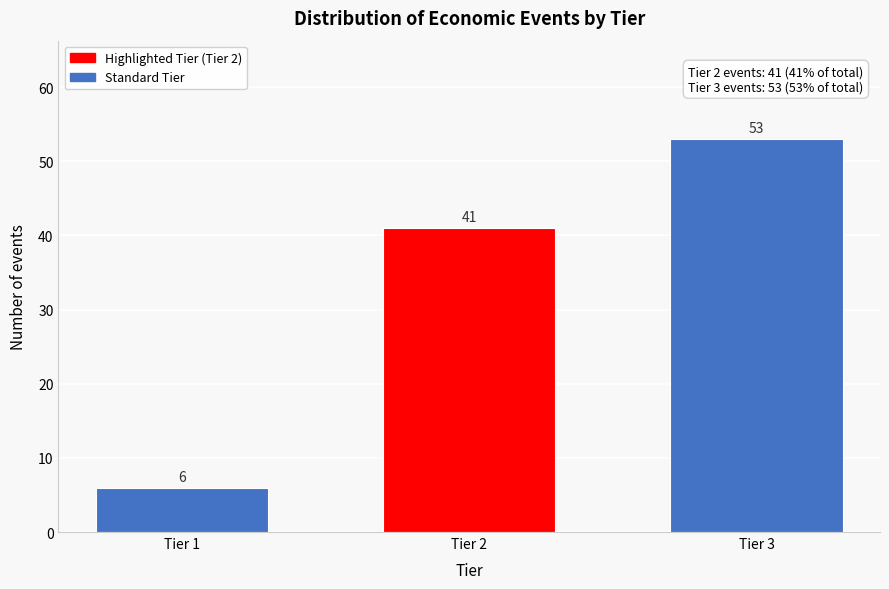

Reading left to right, transcribe all the data shown in this chart.

Tier 1=6	Tier 2=41	Tier 3=53